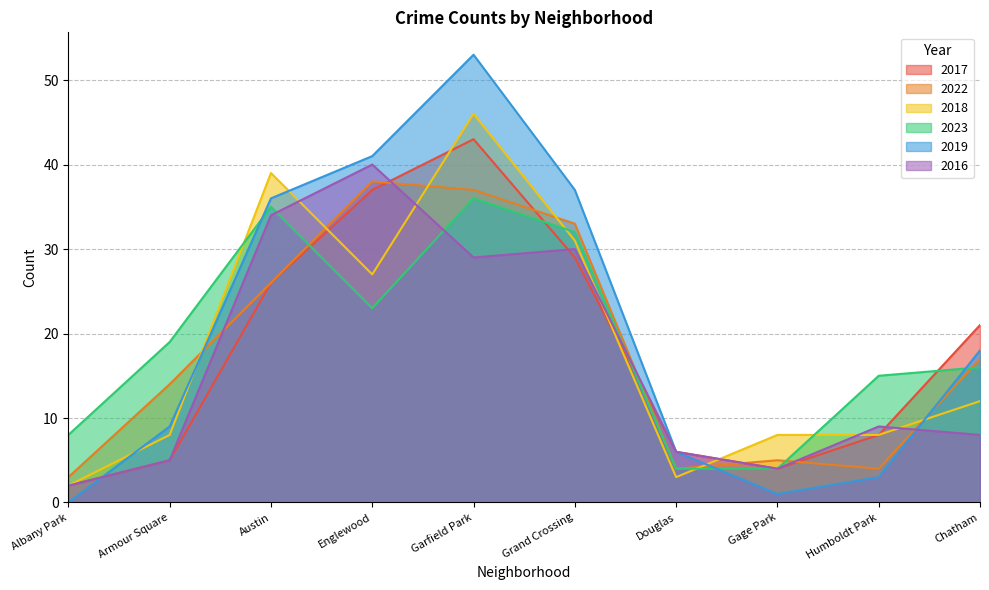

At which label does 2019 reach its minimum?

Albany Park